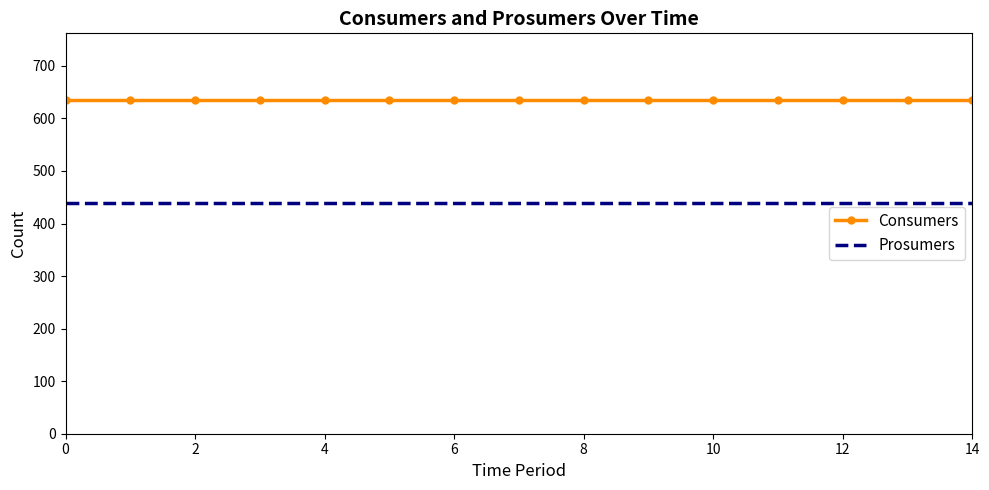

What is the greatest value displayed?

635